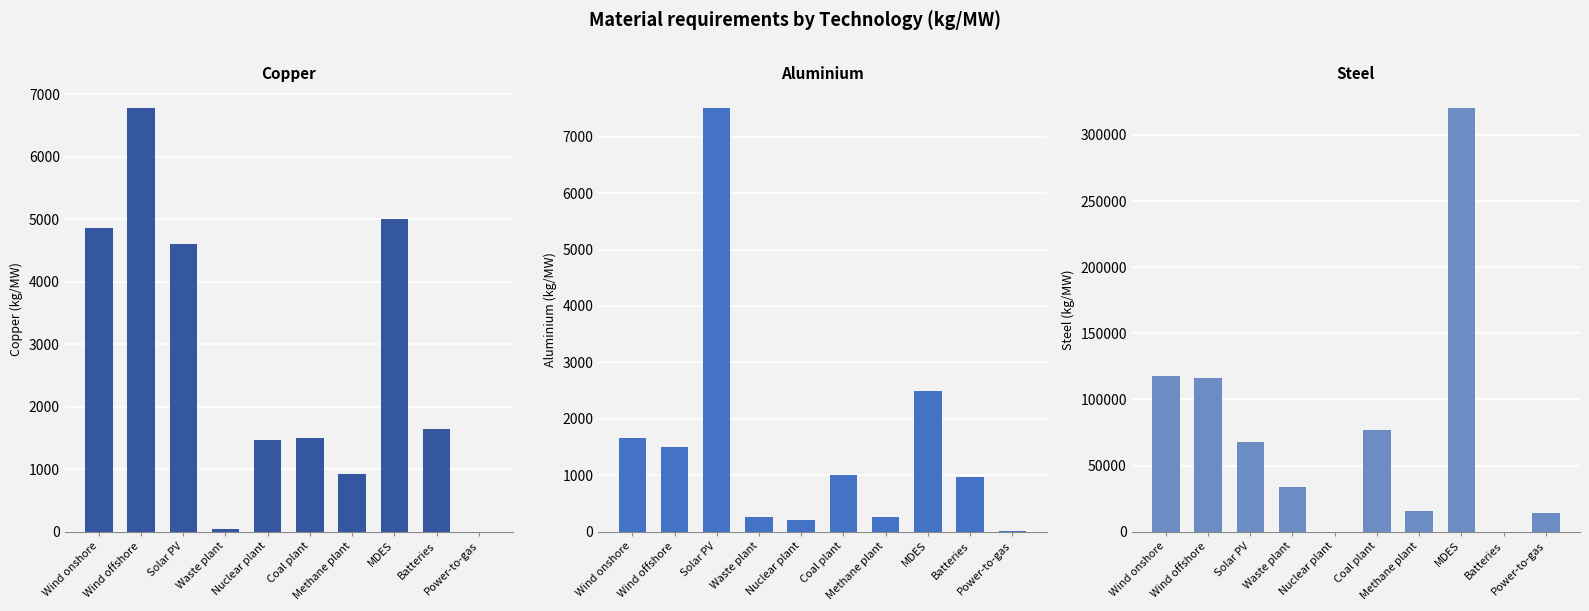

What are all the series names shown in the legend?

Copper, Aluminium, Steel